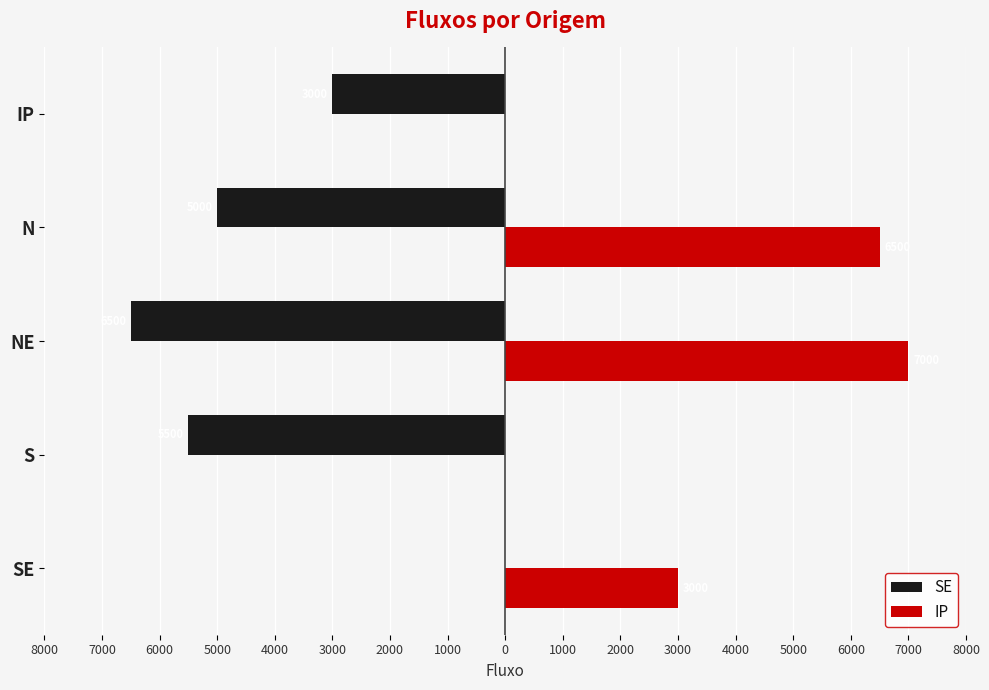

What are all the series names shown in the legend?

SE, IP